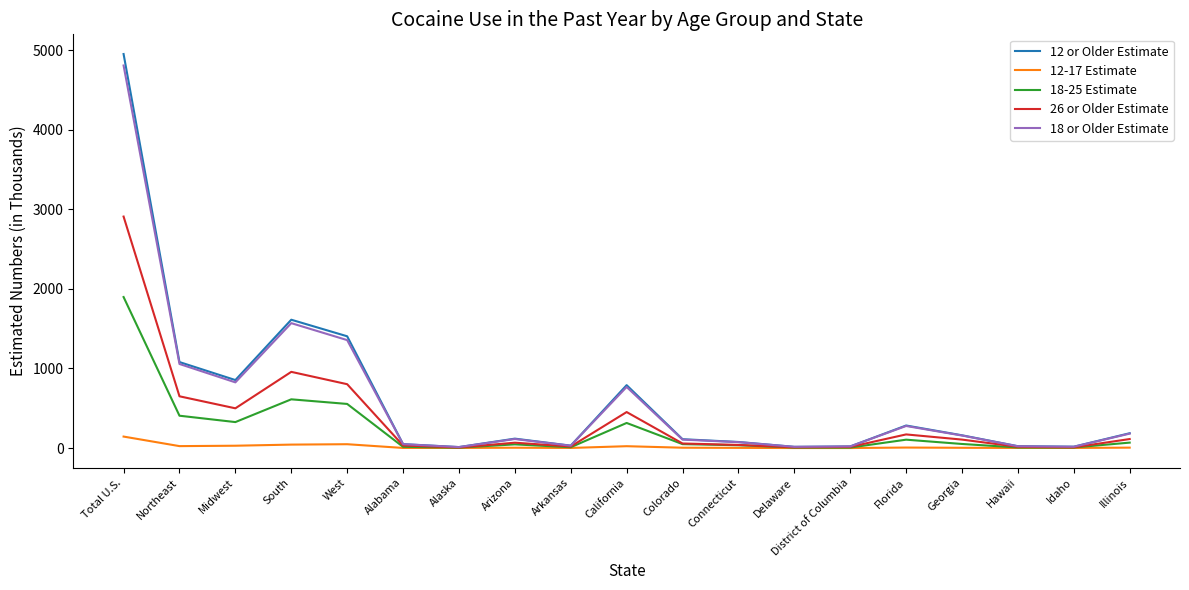

True or false: 26 or Older Estimate has a value of 1241 at West.

False